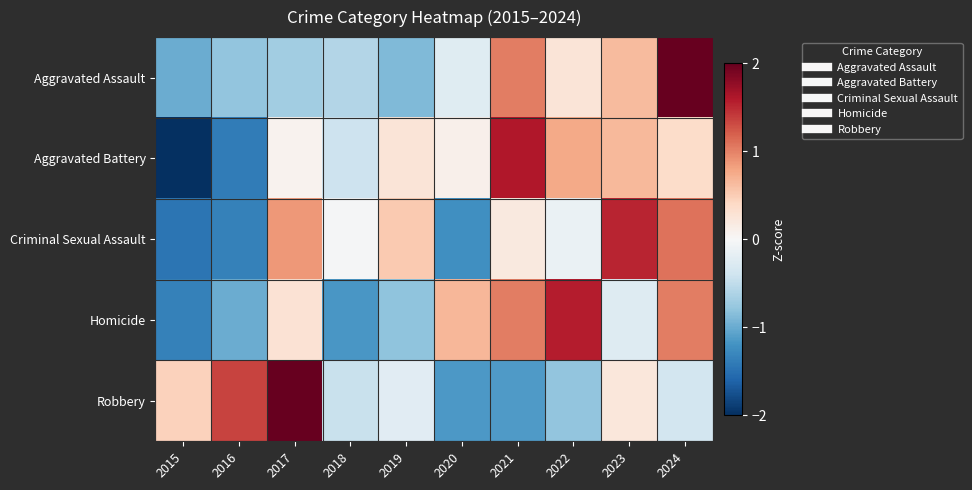

Which category has the lowest value across all series?

2015